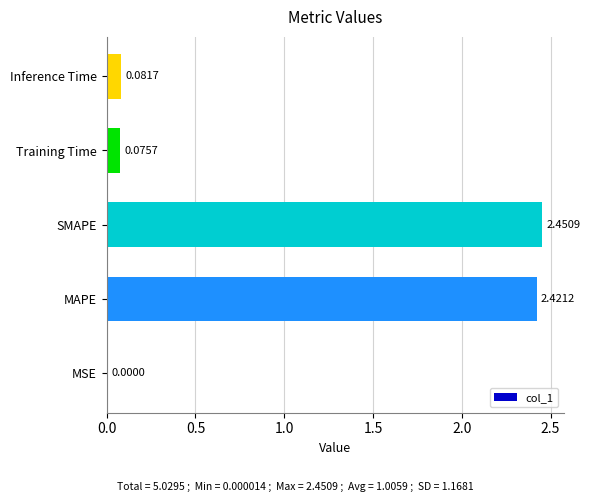

What is the sum of all values?

5.0